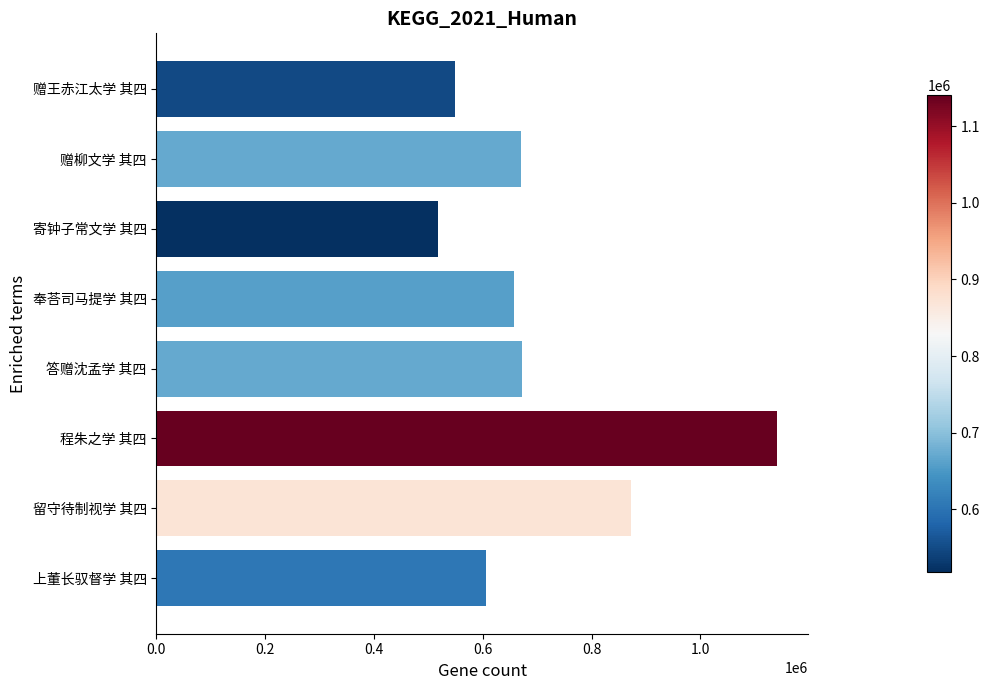

Which label corresponds to the largest value in the chart?

程朱之学 其四